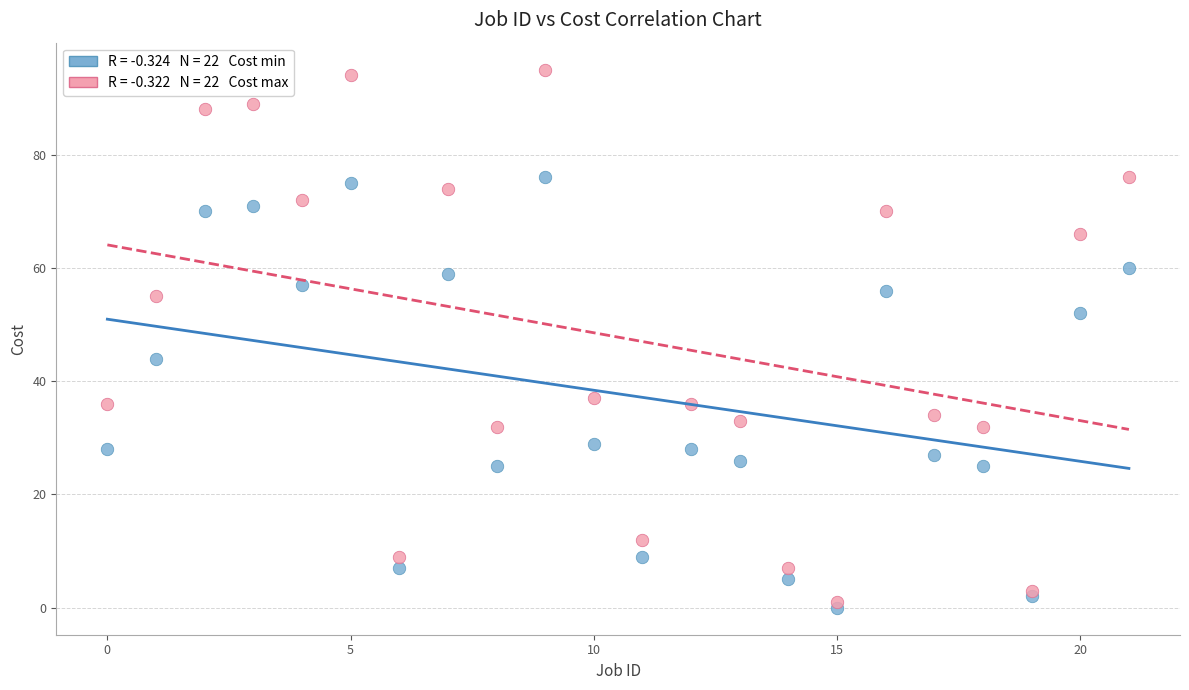

Across all series, what Y value is closest to 47?

44